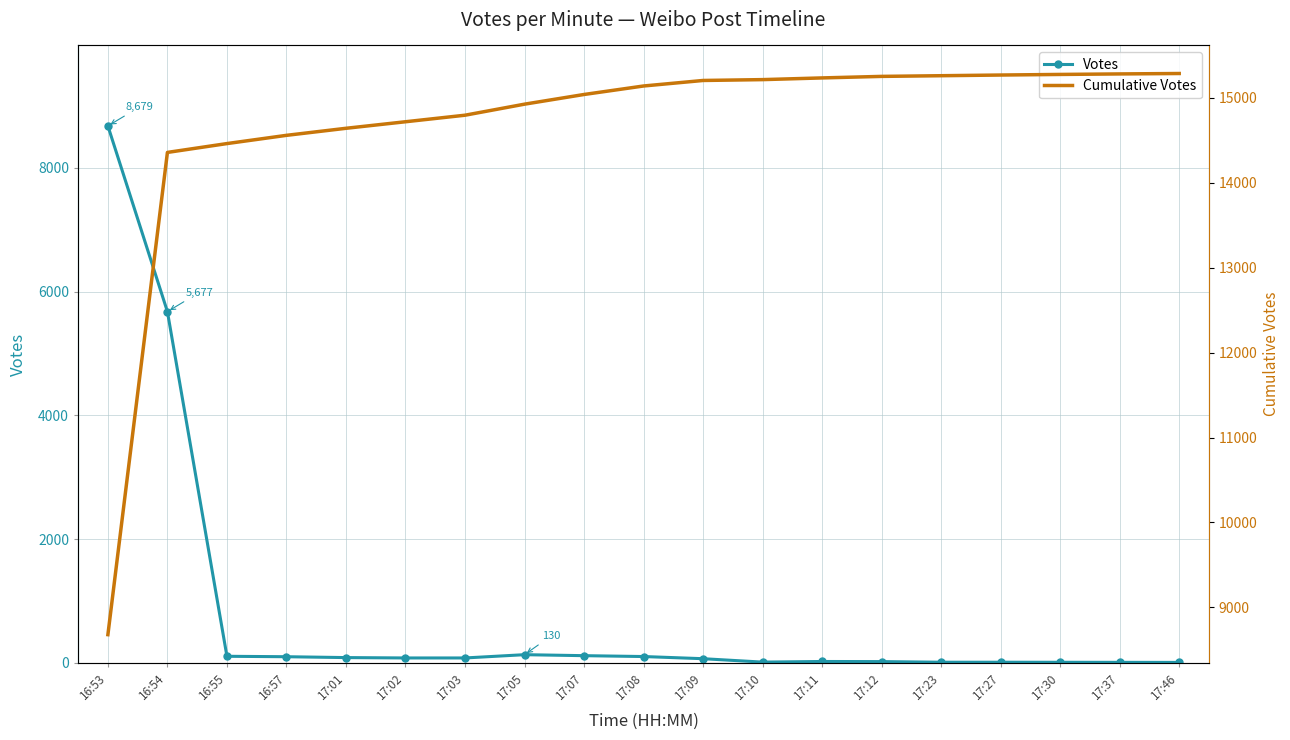

Reading left to right, transcribe all the data shown in this chart.

Votes: 8679	5677	104	97	83	77	77	130	114	100	65	10	20	18	8	8	7	6	5
Cumulative Votes: 8679	14356	14460	14557	14640	14717	14794	14924	15038	15138	15203	15213	15233	15251	15259	15267	15274	15280	15285